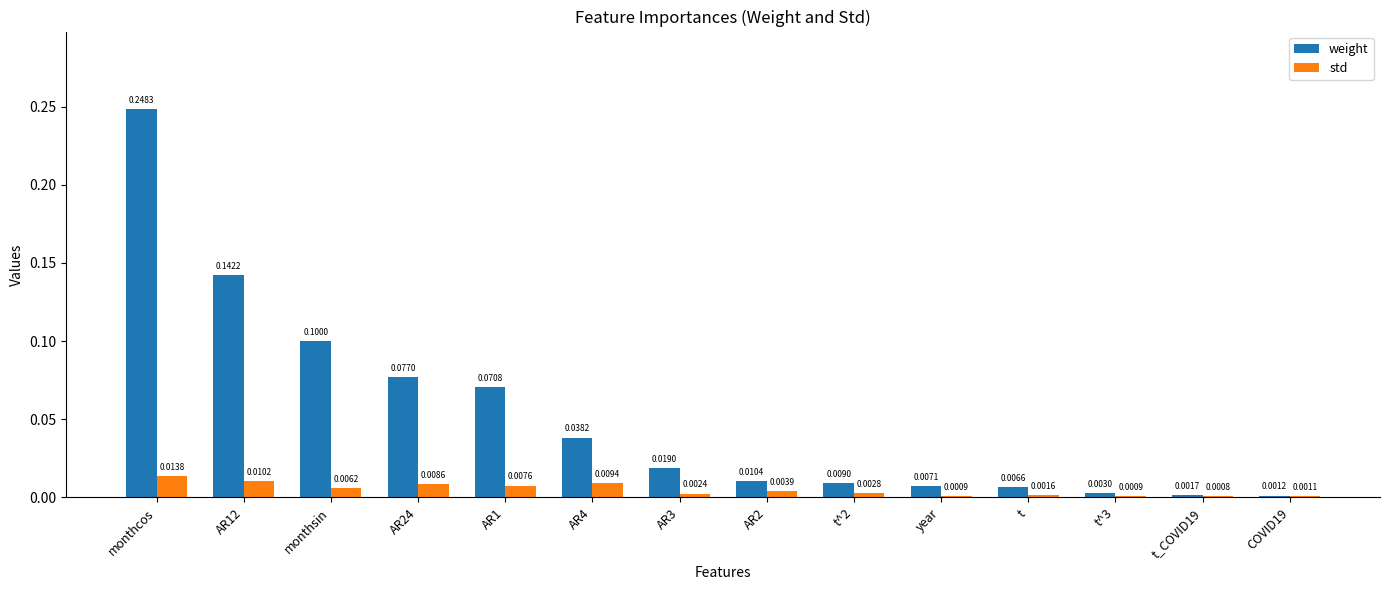

Between AR12 and COVID19, which series saw the biggest shift?

weight